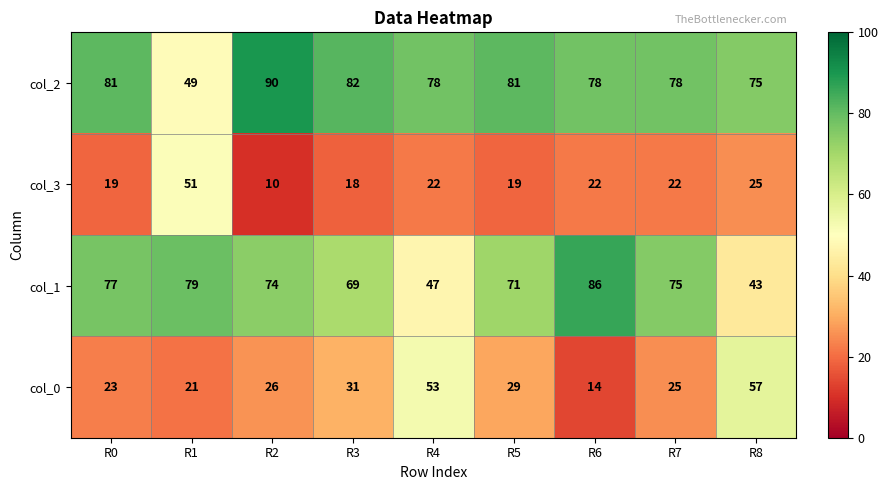

At how many categories does at least one series exceed 39?

9